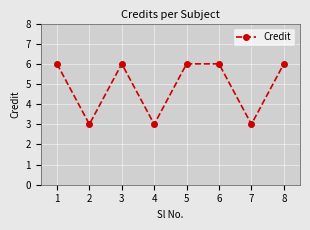

Read the value at 4.

3